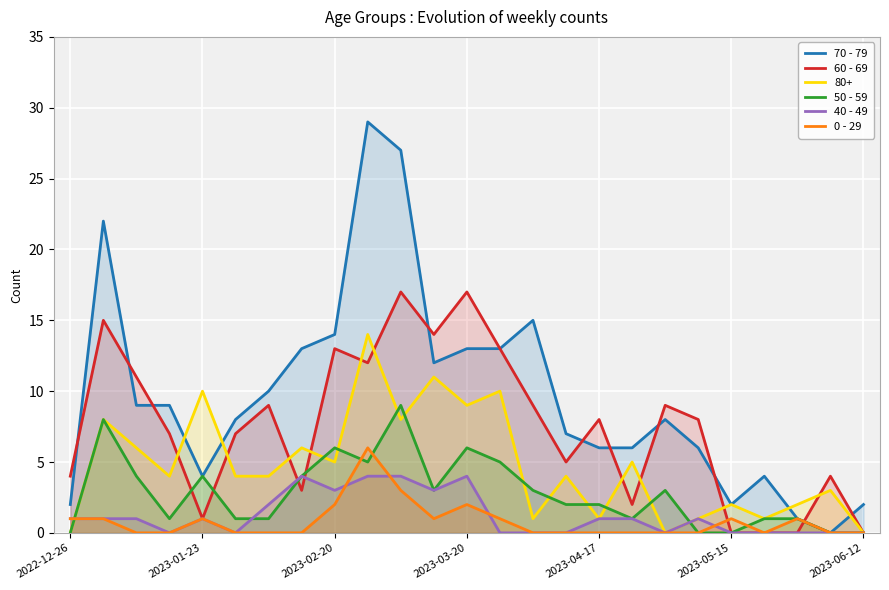

How many values in 50 - 59 are above zero?

20